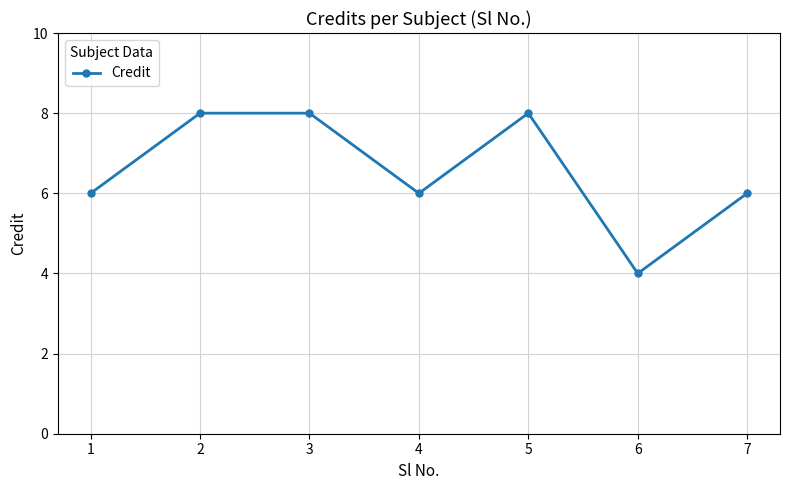

True or false: the data shows 14 at 3.

False